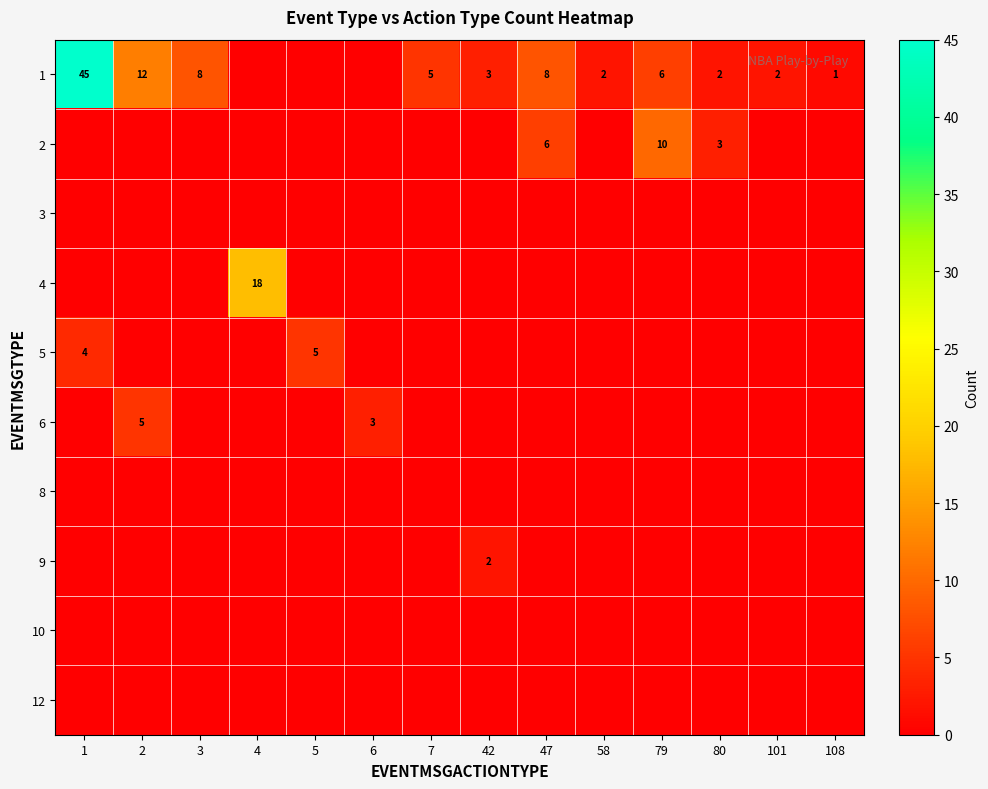

The value of 6 at 2 is 5. True or false?

True